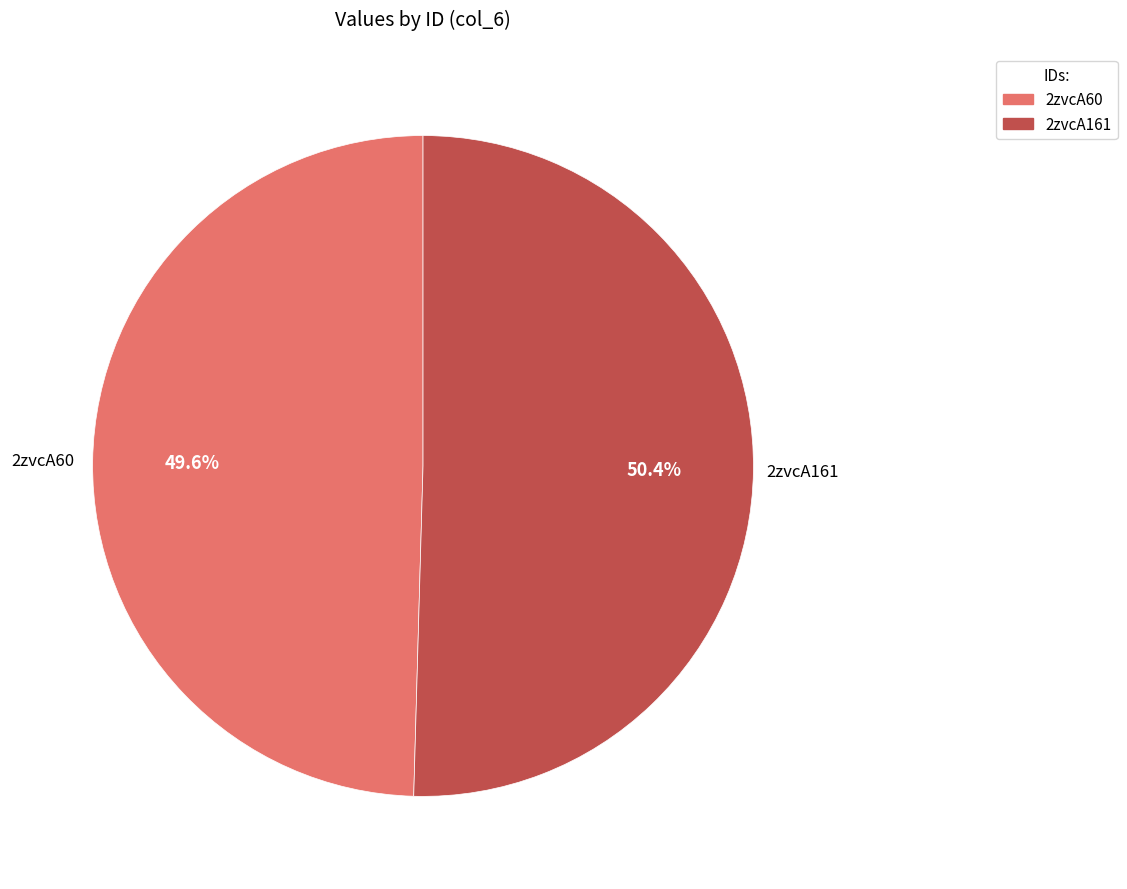

Is it true that 2zvcA161 is 39% of the pie?

False